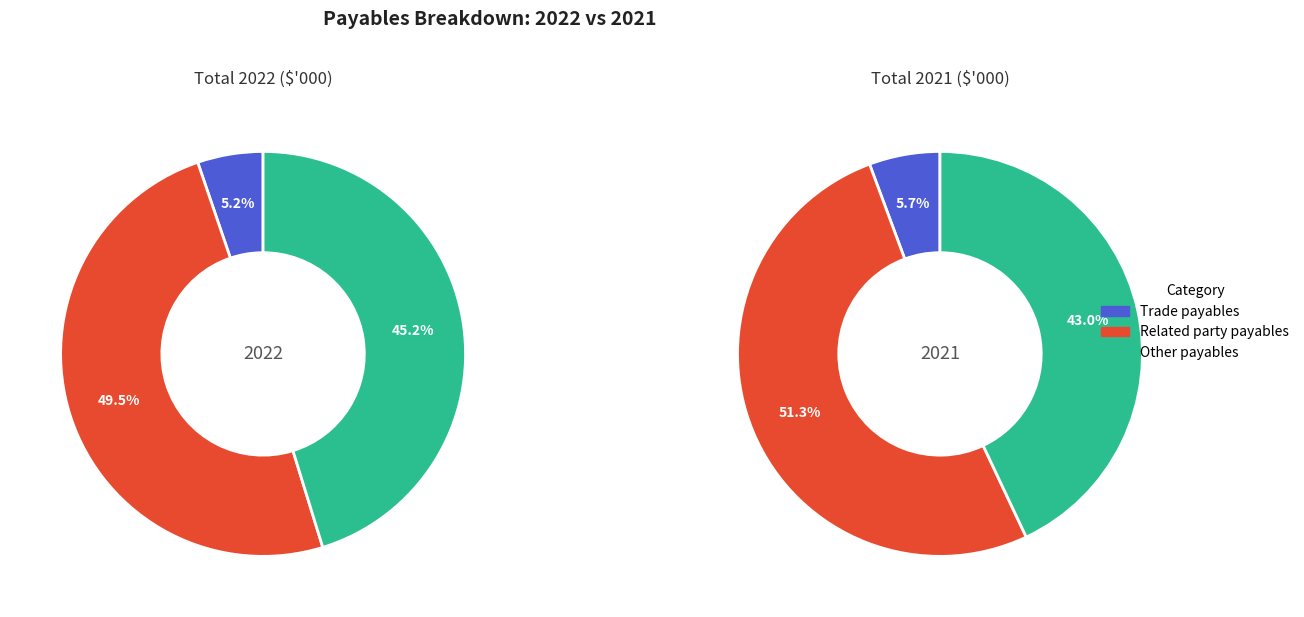

The Other payables slice represents 60% of the pie. True or false?

False